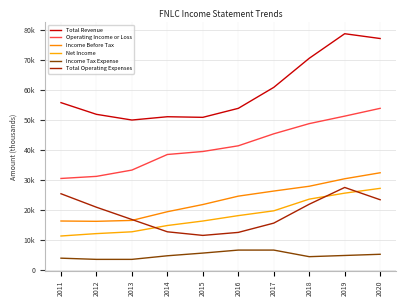

Does the chart have visible grid lines?

Yes